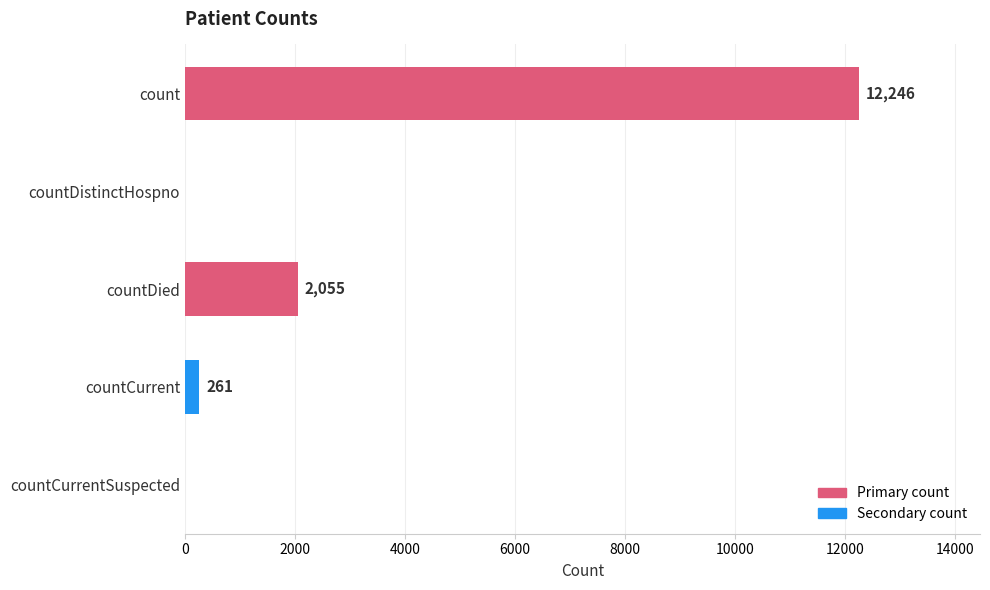

What is the sum of the values at countDied and countCurrent?

2316